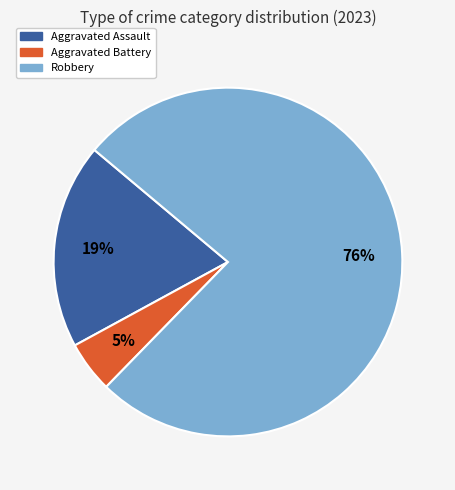

Is there a majority slice in this chart?

Yes